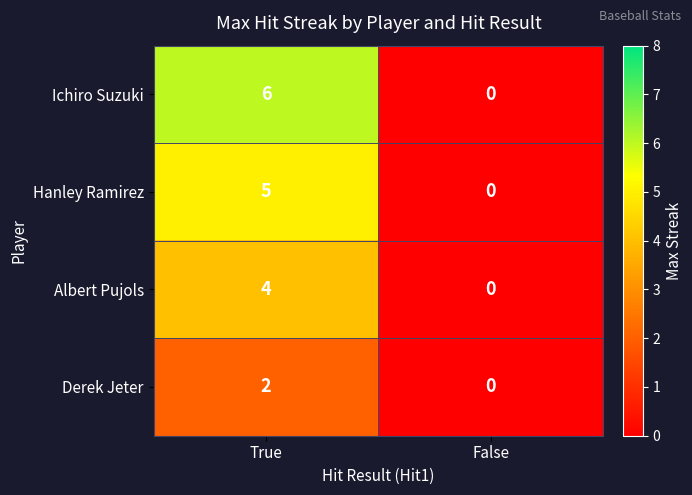

Reading right to left, extract all data points from this chart.

Ichiro Suzuki: 0	6
Hanley Ramirez: 0	5
Albert Pujols: 0	4
Derek Jeter: 0	2